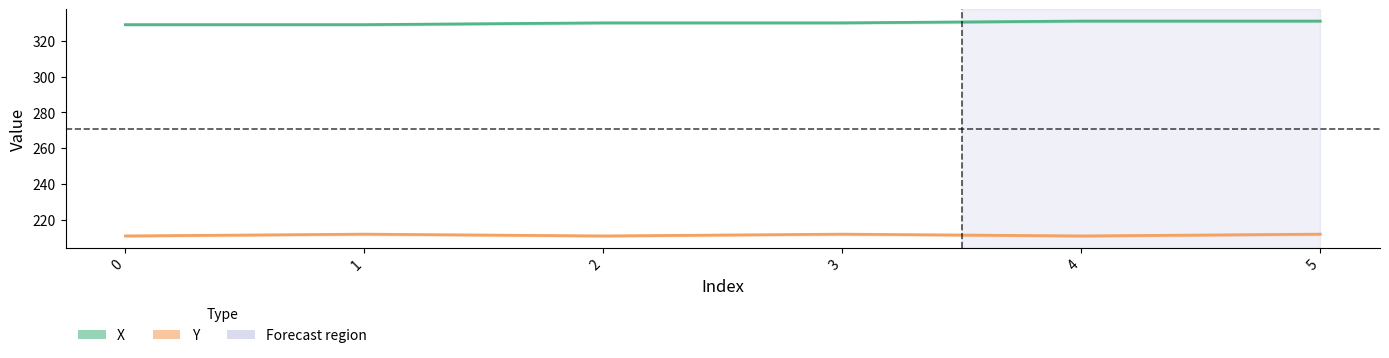

What is the sum of all Y values?

1269